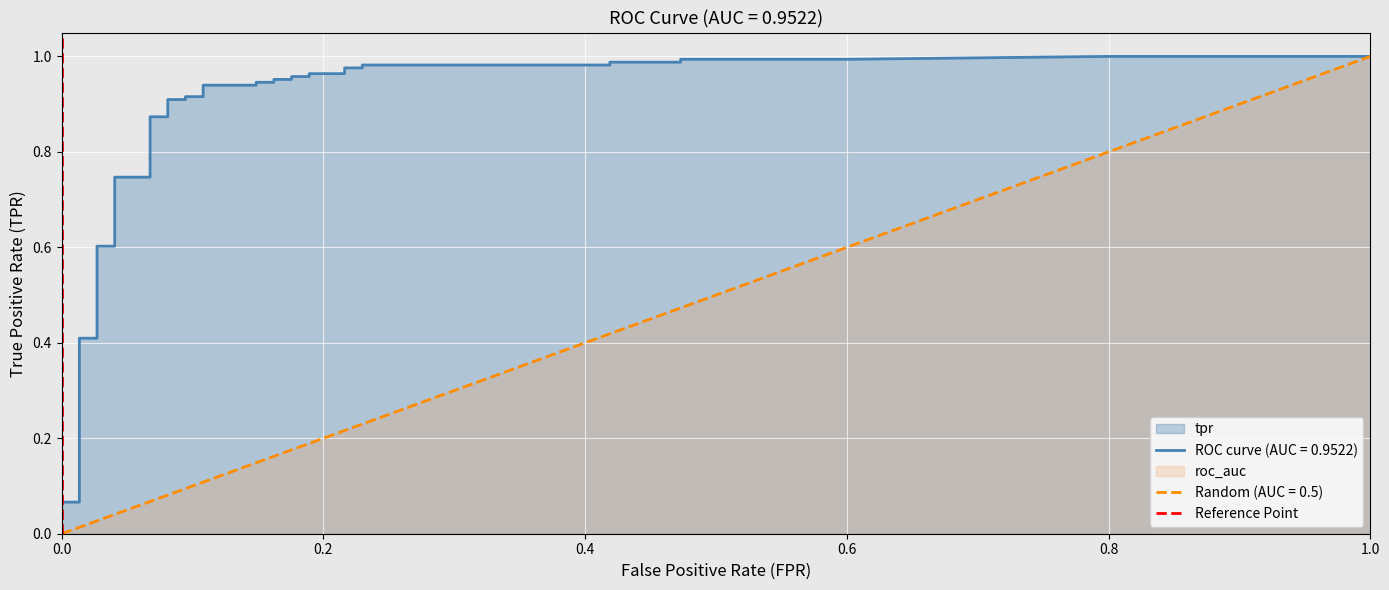

What is the maximum value shown in the chart?

1